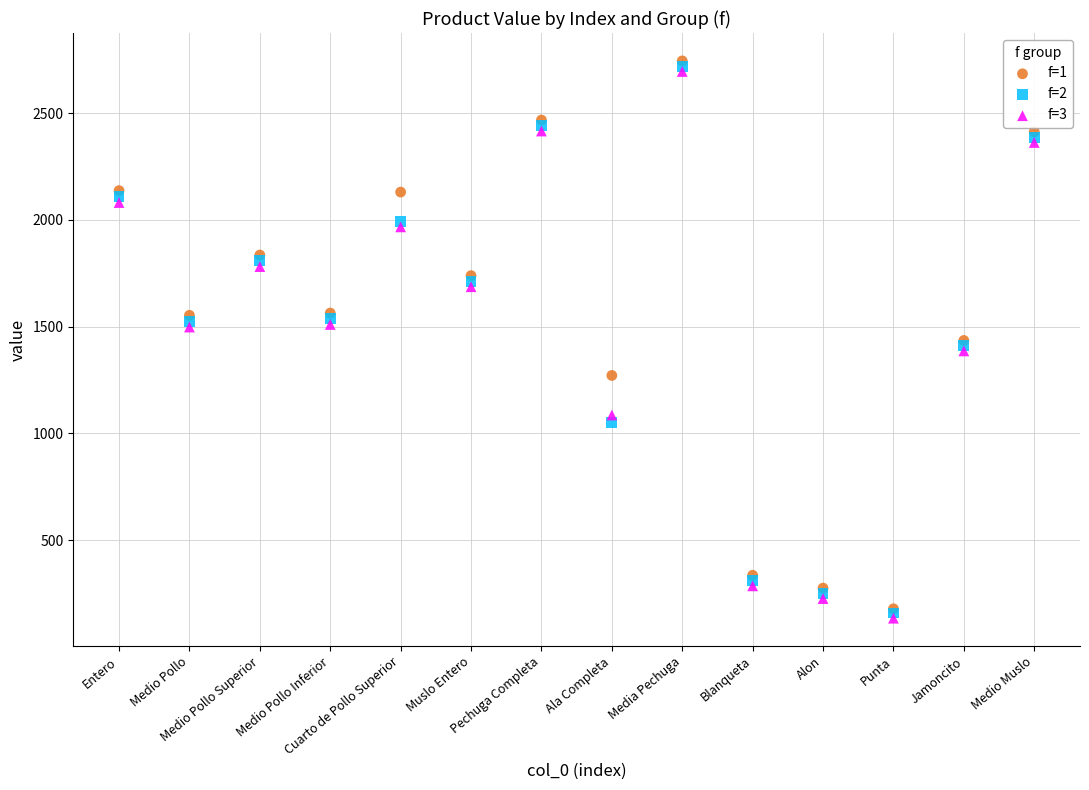

What are all the series names shown in the legend?

f=1, f=2, f=3